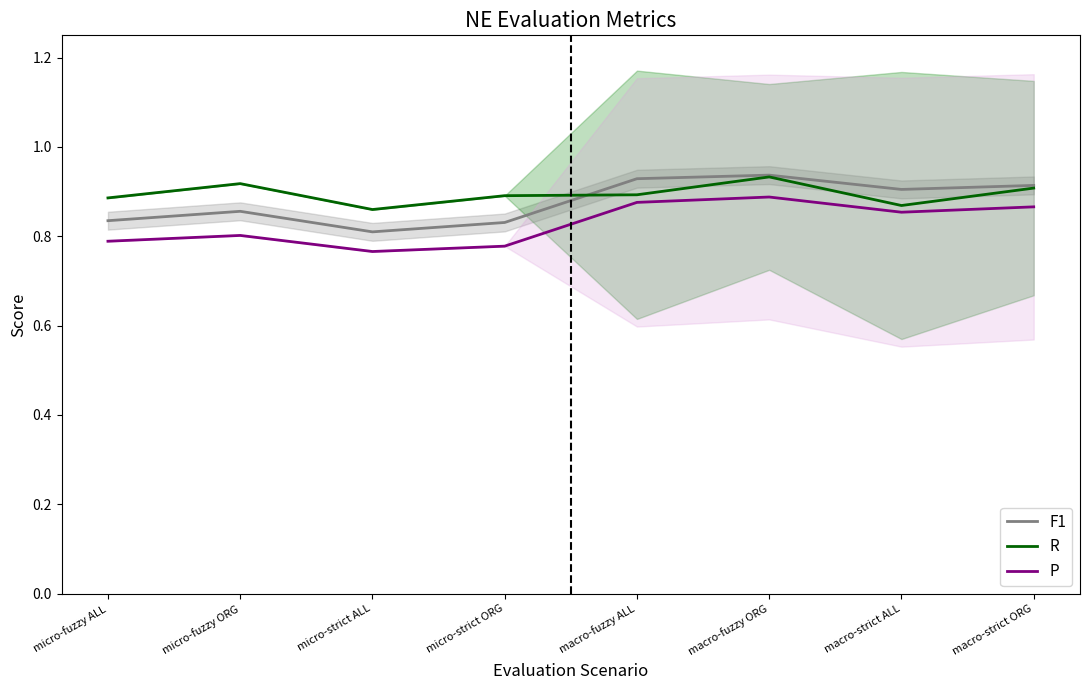

What is the value of the P point at the 4th from the left?

0.8